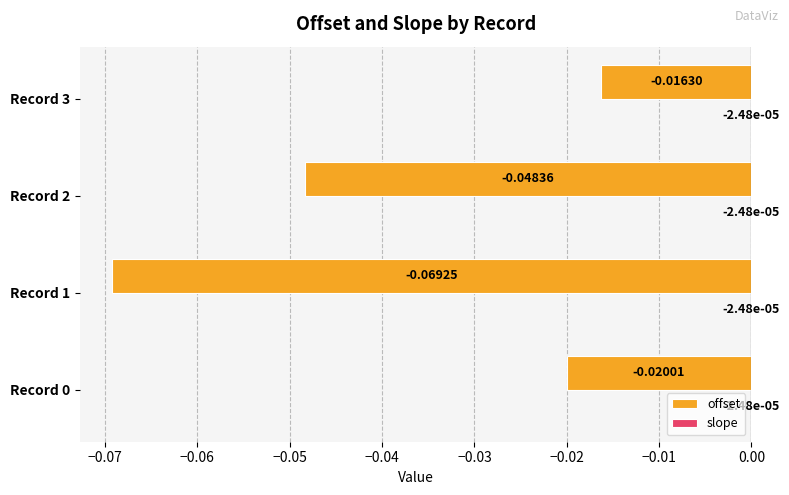

Between Record 2 and Record 3, which series saw the biggest shift?

offset